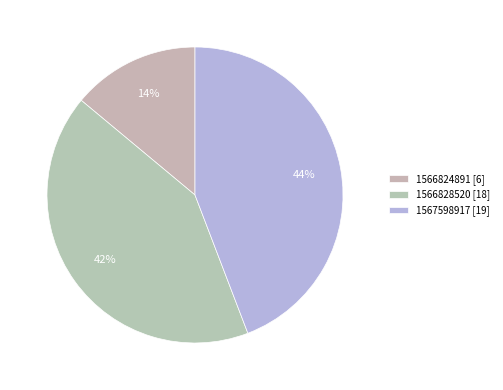

To the nearest percent, what is the average slice percentage?

33%